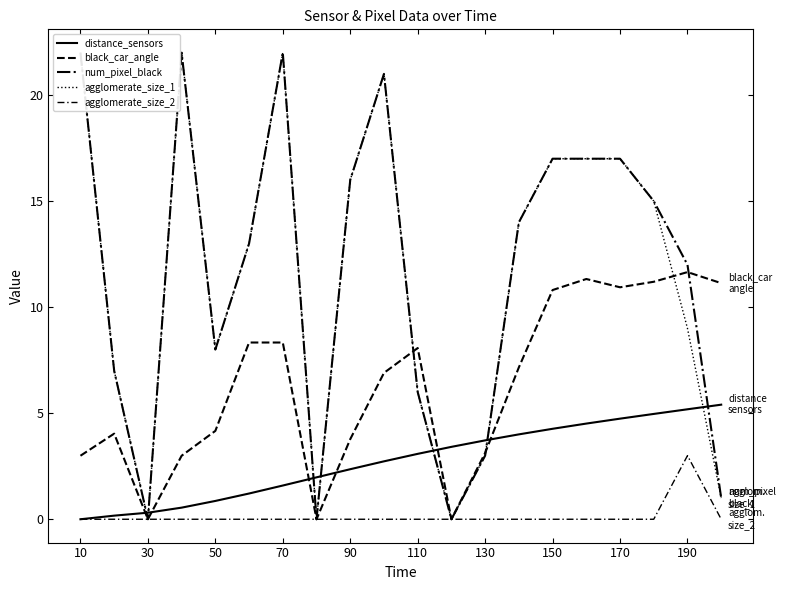

Does the chart display data point markers on the line(s)?

No